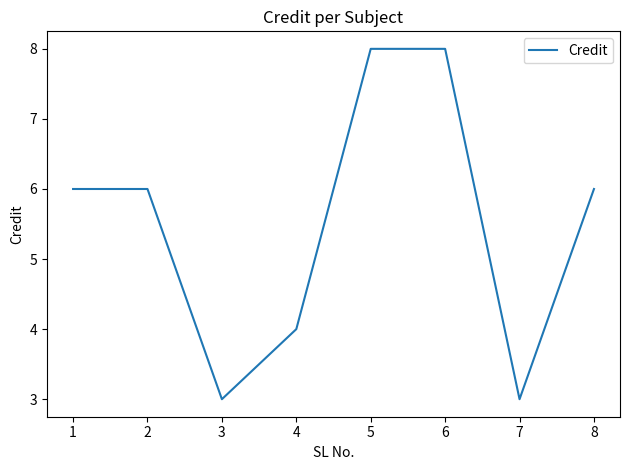

What is the smallest value displayed?

3